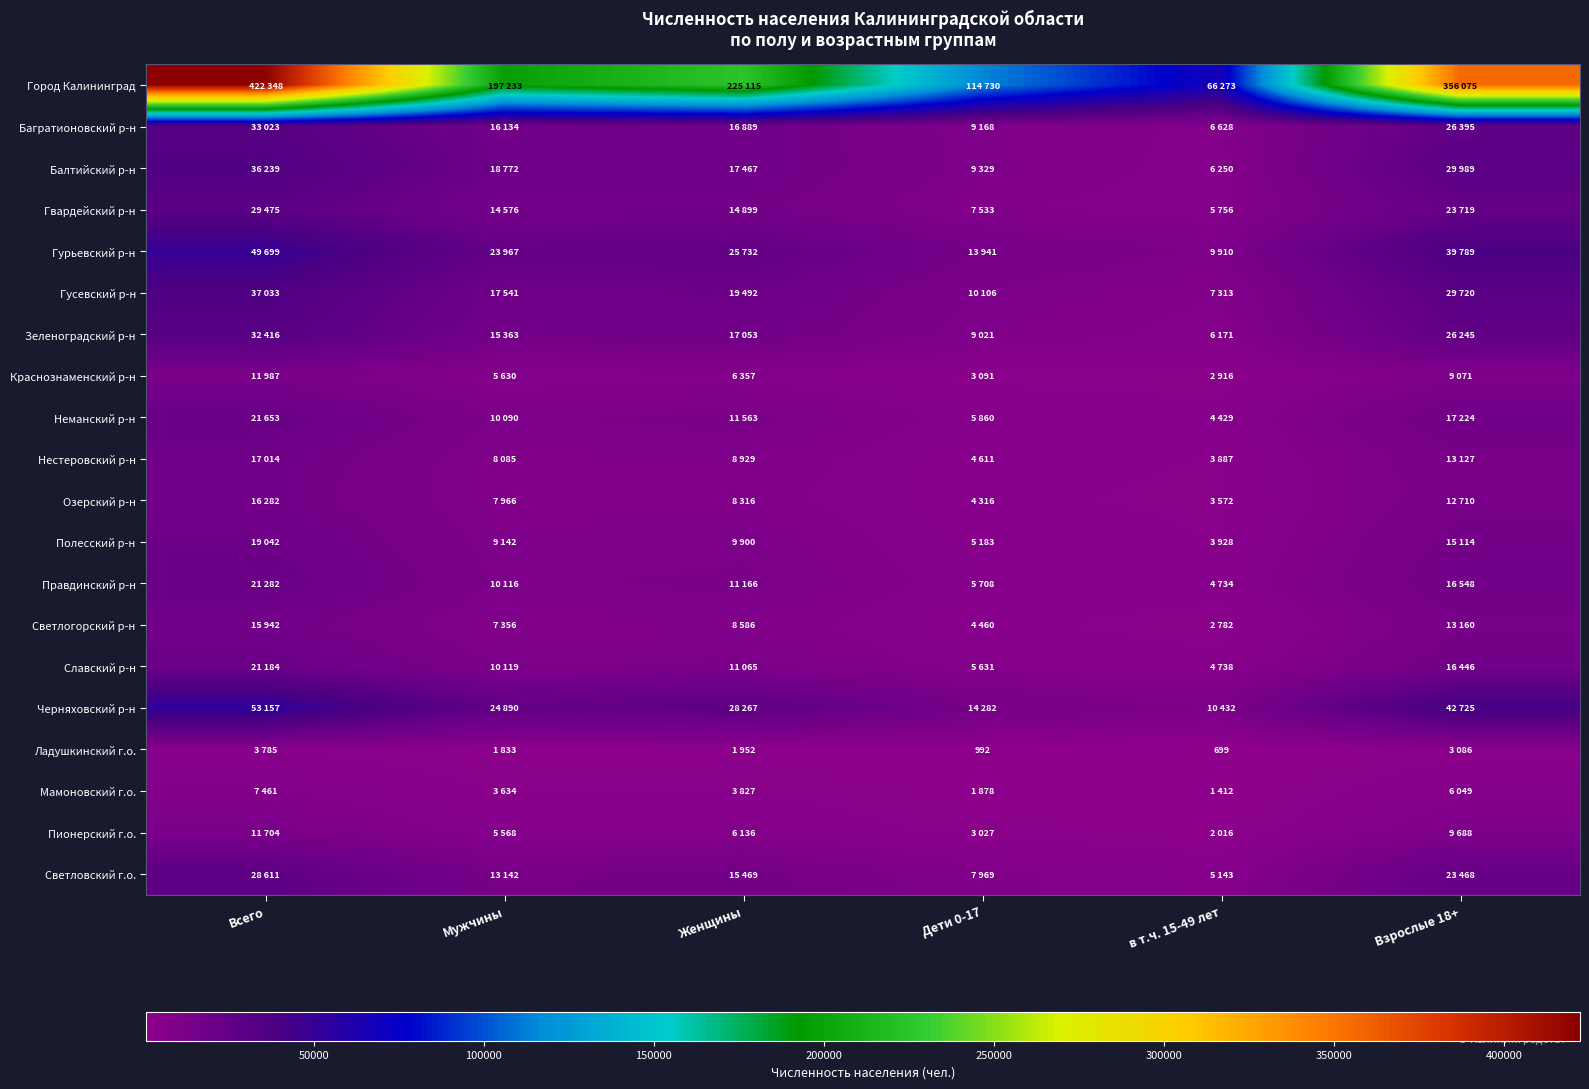

The value of Ладушкинский г.о. at в т.ч. 15-49 лет is 308. True or false?

False